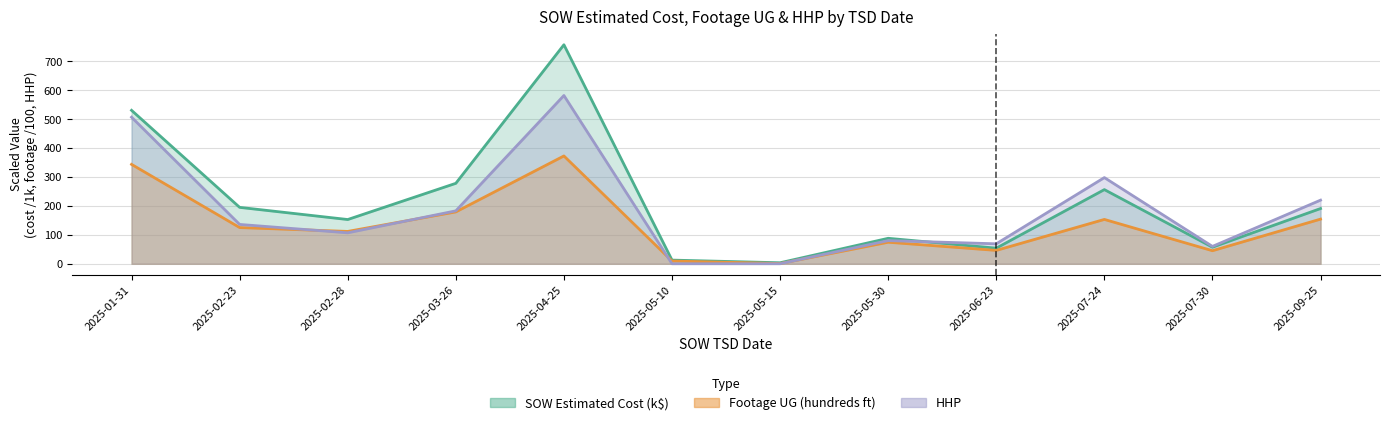

How many series are shown in this chart?

3